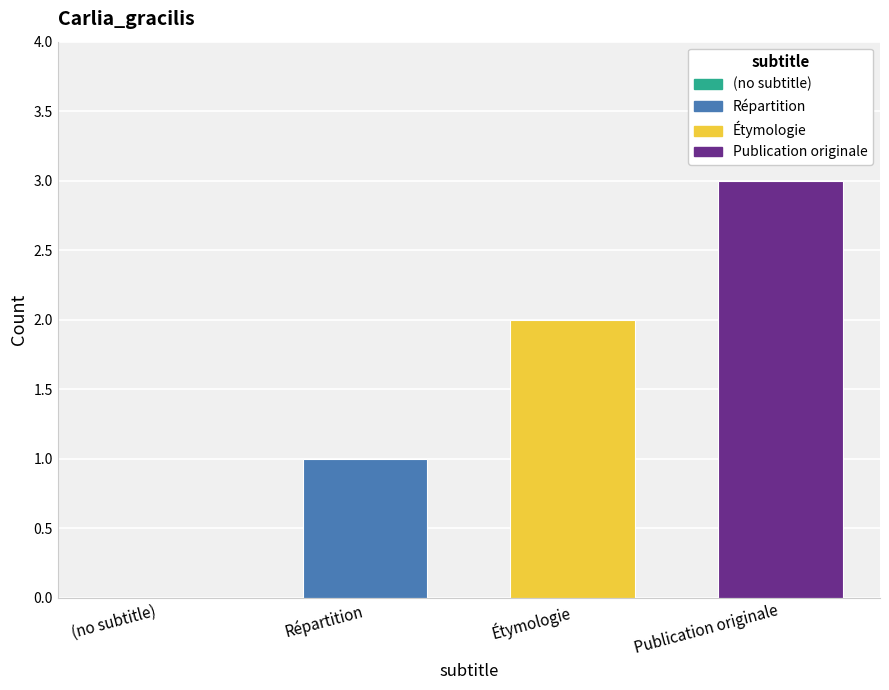

The value at Répartition is 0. True or false?

False